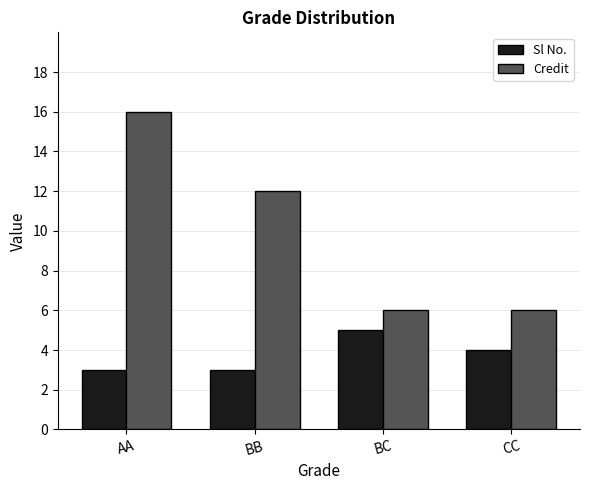

How many data points does each series have?

4